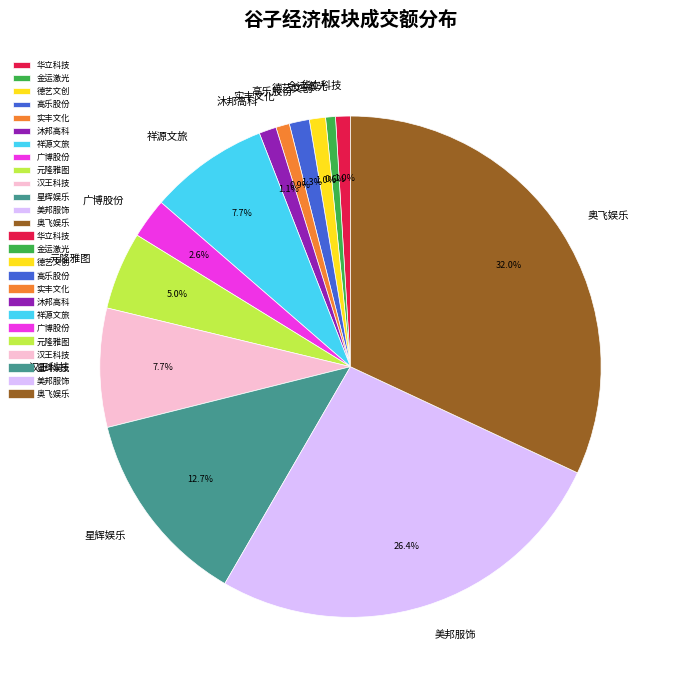

To the nearest percent, what is the difference between the largest and smallest slice percentages?

31%